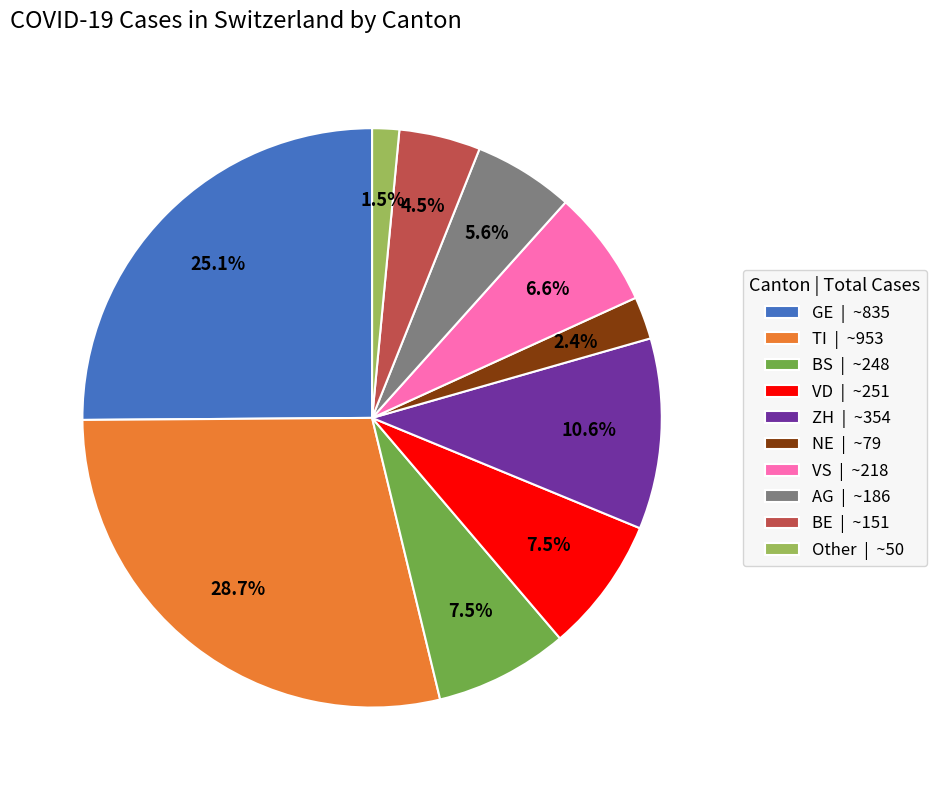

Does GE | ~835 account for over 50% of the chart?

No